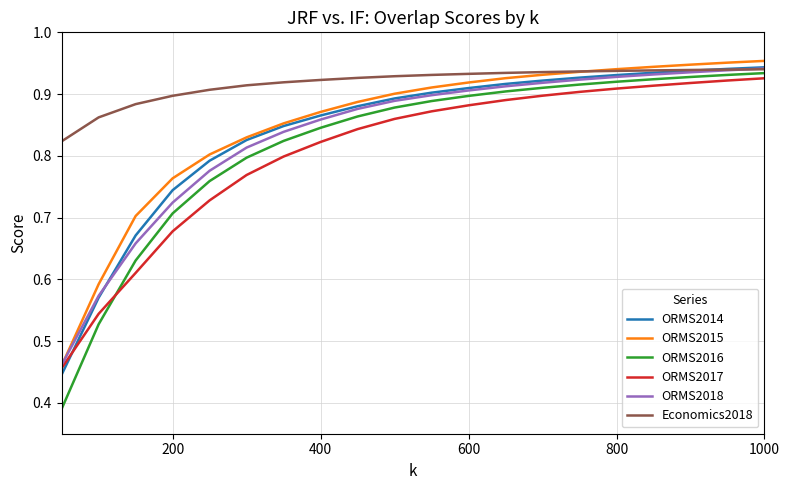

Which series has the largest total across all categories?

Economics2018